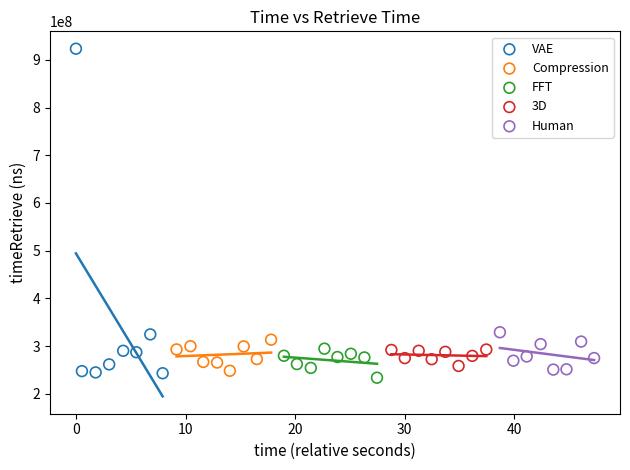

What are all the series names shown in the legend?

VAE, Compression, FFT, 3D, Human